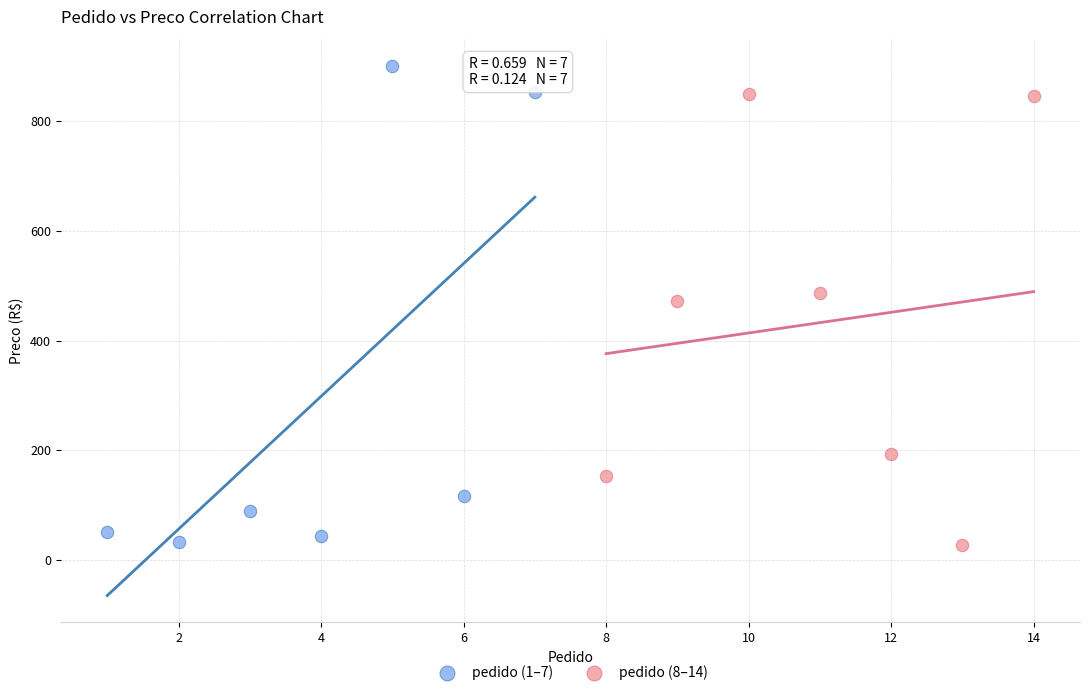

Which series reaches the maximum Y coordinate?

pedido (1–7)